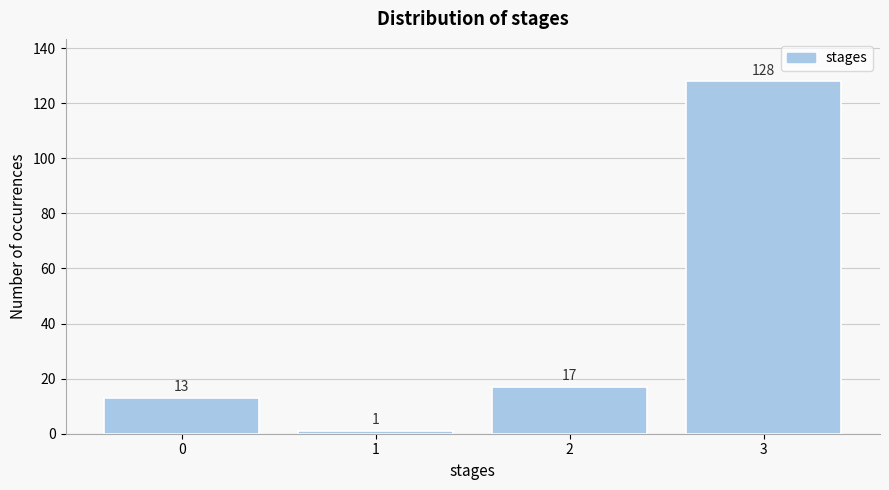

Reading left to right, list all the values displayed in this chart.

13	1	17	128